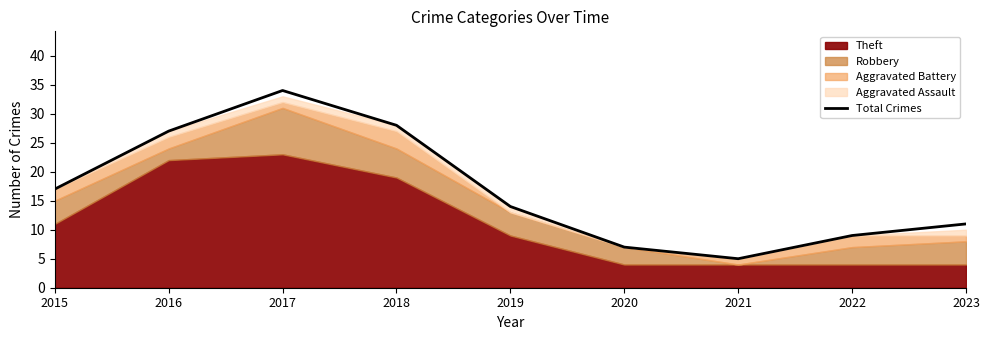

Which has a higher value, 2015 or 2023?

2015